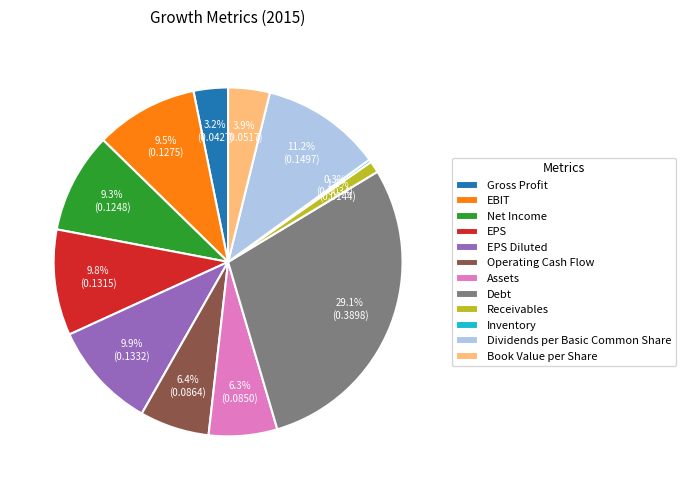

Which has a higher value, EBIT or Gross Profit?

EBIT